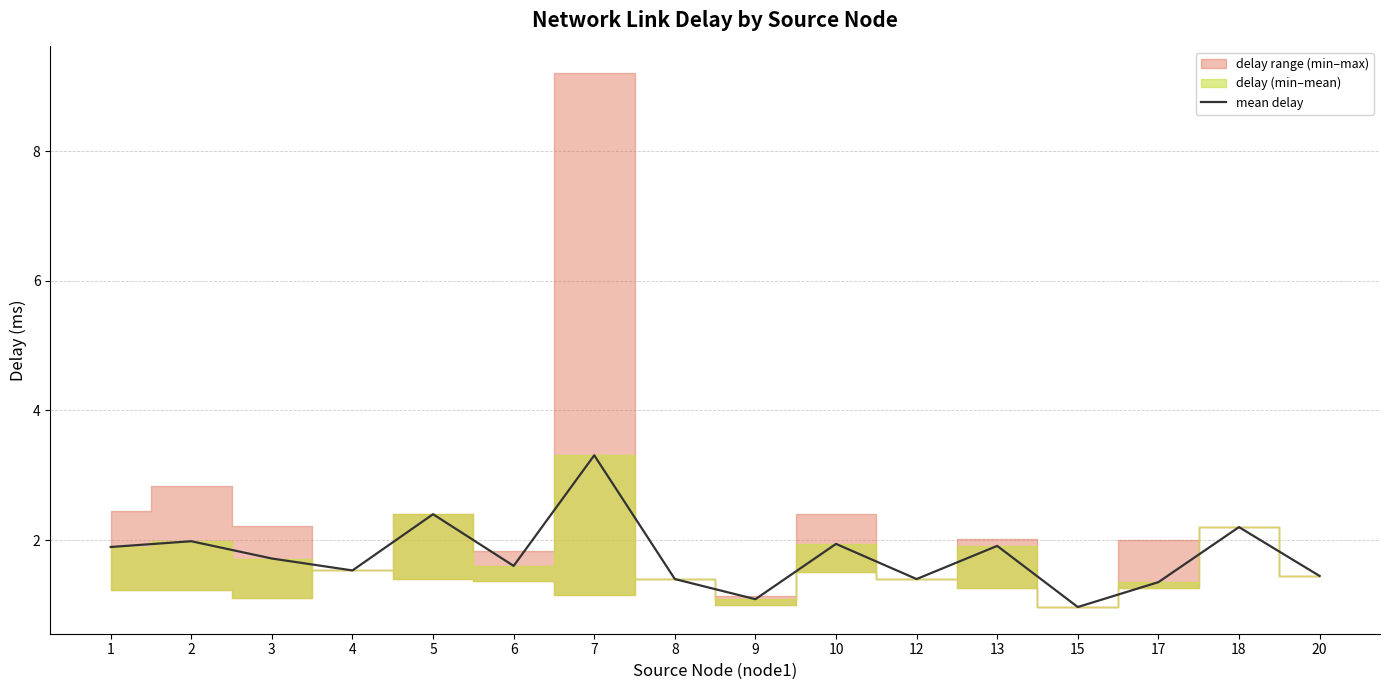

Reading left to right, transcribe all the data shown in this chart.

1.9	2.0	1.7	1.5	2.4	1.6	3.3	1.4	1.1	1.9	1.4	1.9	1.0	1.3	2.2	1.4